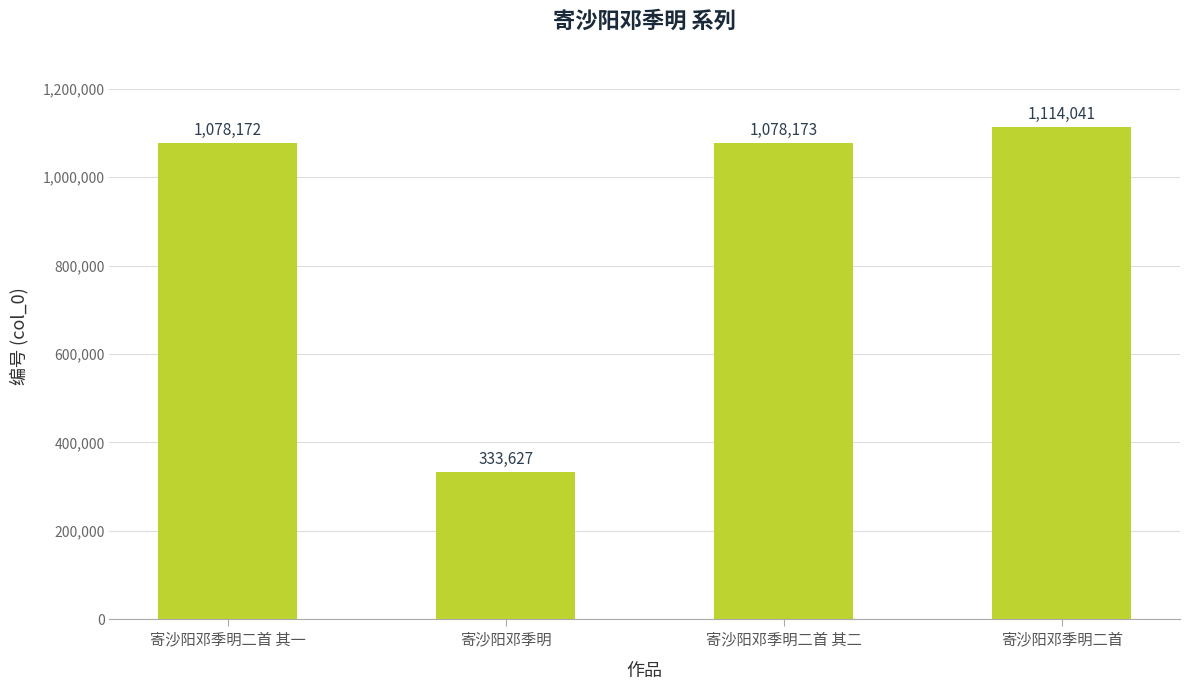

What is the change in value from 寄沙阳邓季明 to 寄沙阳邓季明二首?

+780414